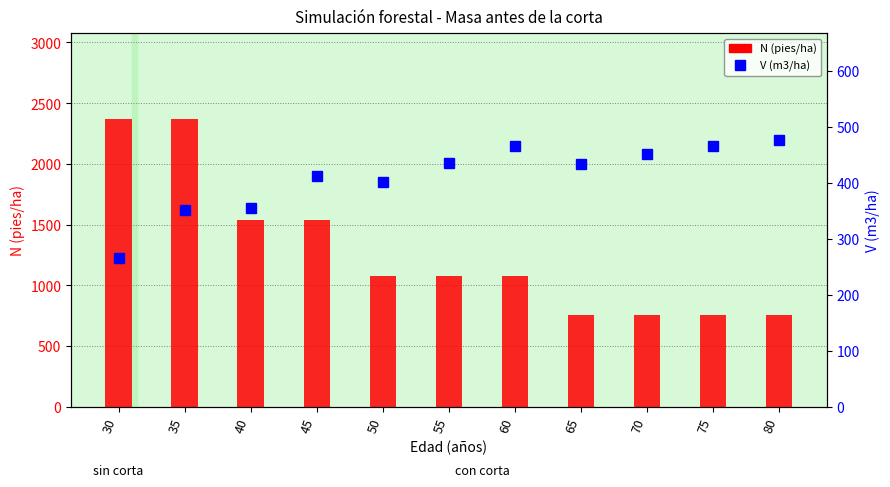

How many groups of bars are there?

11